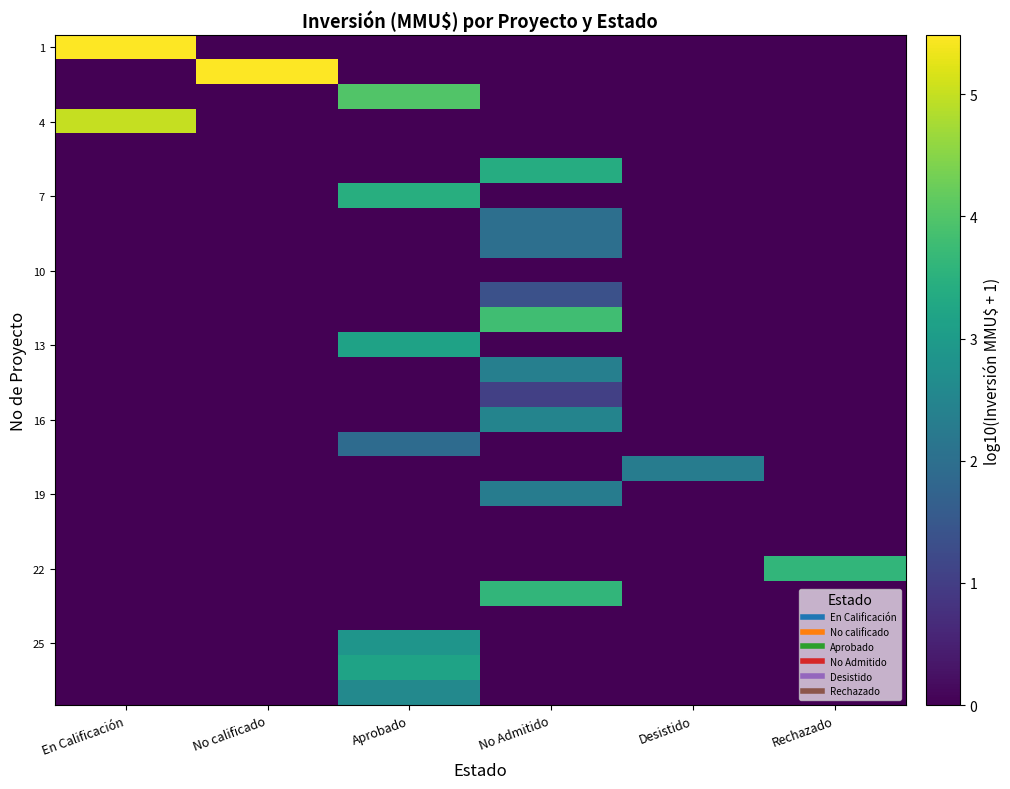

At which category is the sum across all series the highest?

No Admitido